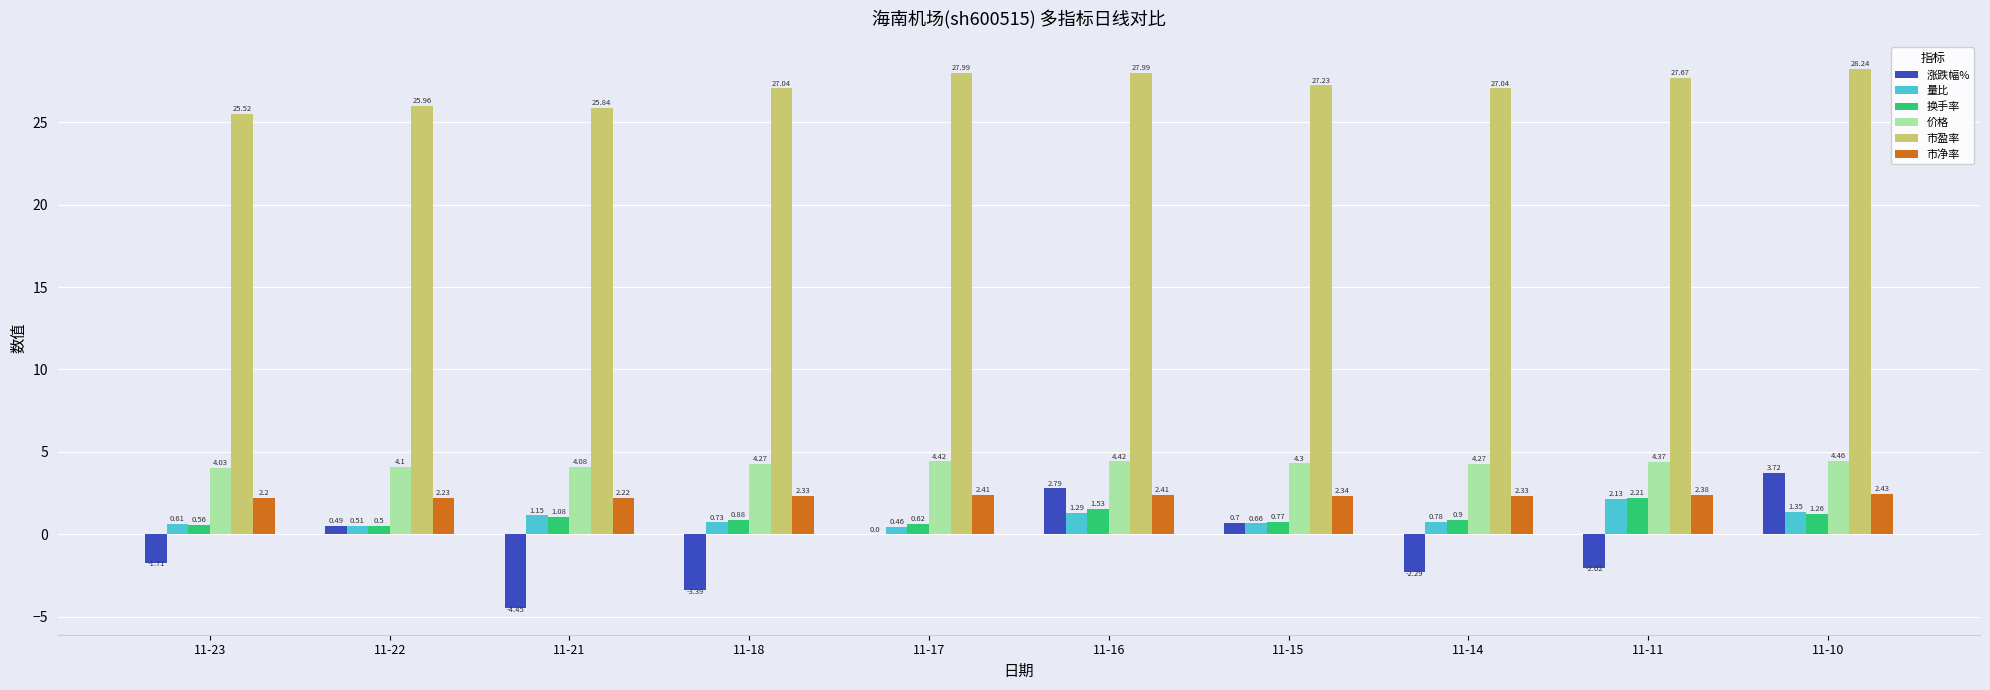

What is the total value across all series at 11-11?

36.7